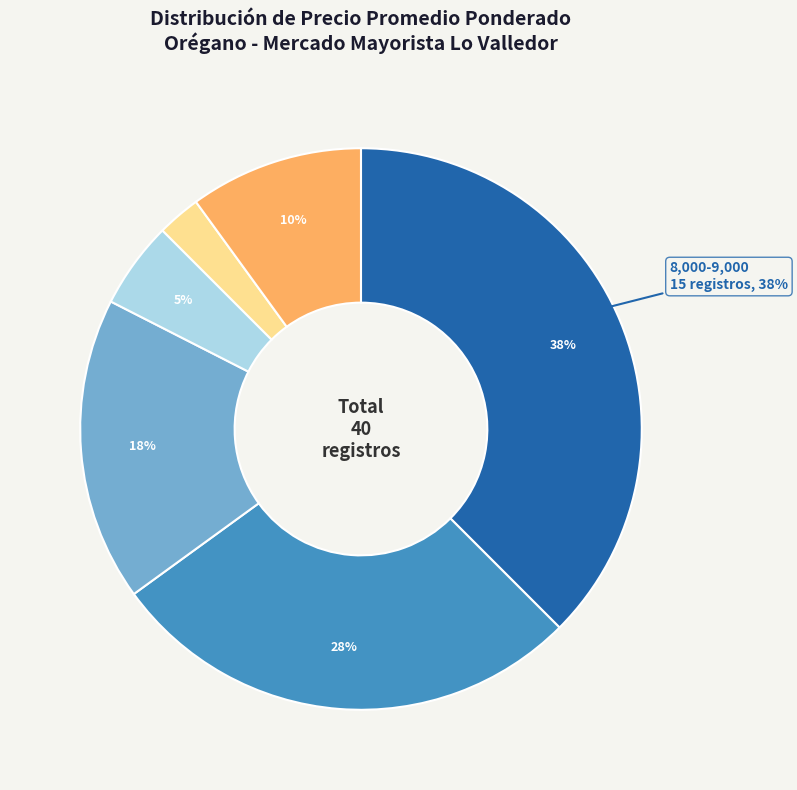

To the nearest percent, what is the average slice percentage?

17%